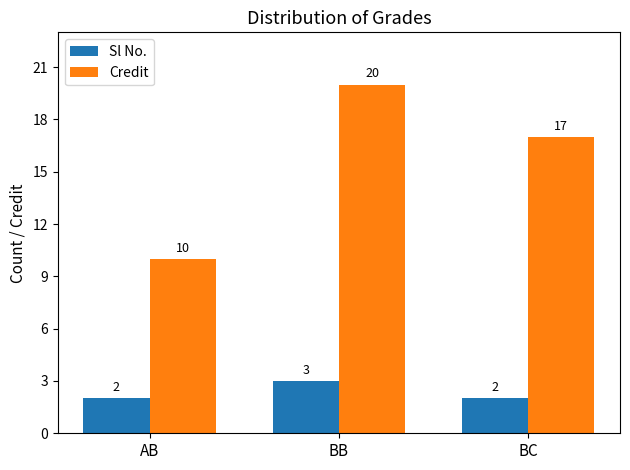

Which series has the widest spread of values?

Credit